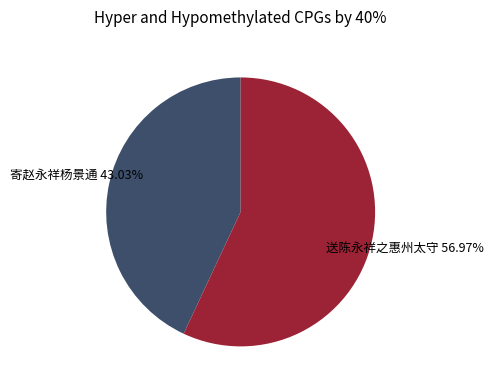

Does any single category account for the majority?

Yes